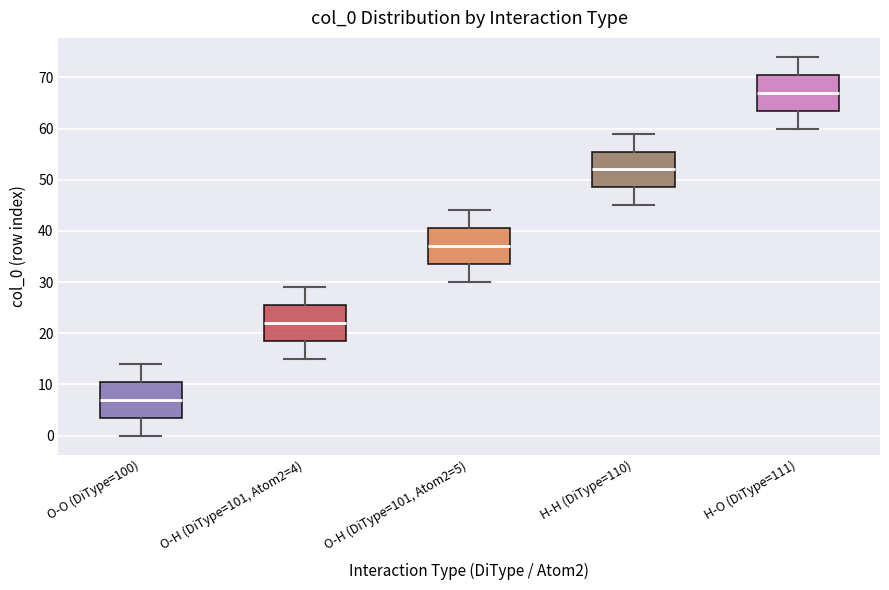

Where is the lower edge of the box for O-H (DiType=101, Atom2=4) on the y-axis? The values are not printed on the chart, so give them approximately, as read against the axis.

19